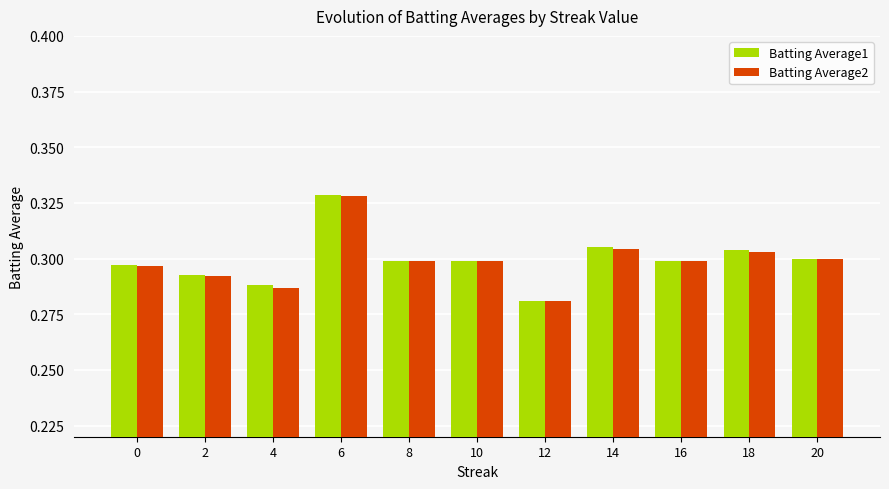

How many Batting Average1 values are between 0 and 1?

11